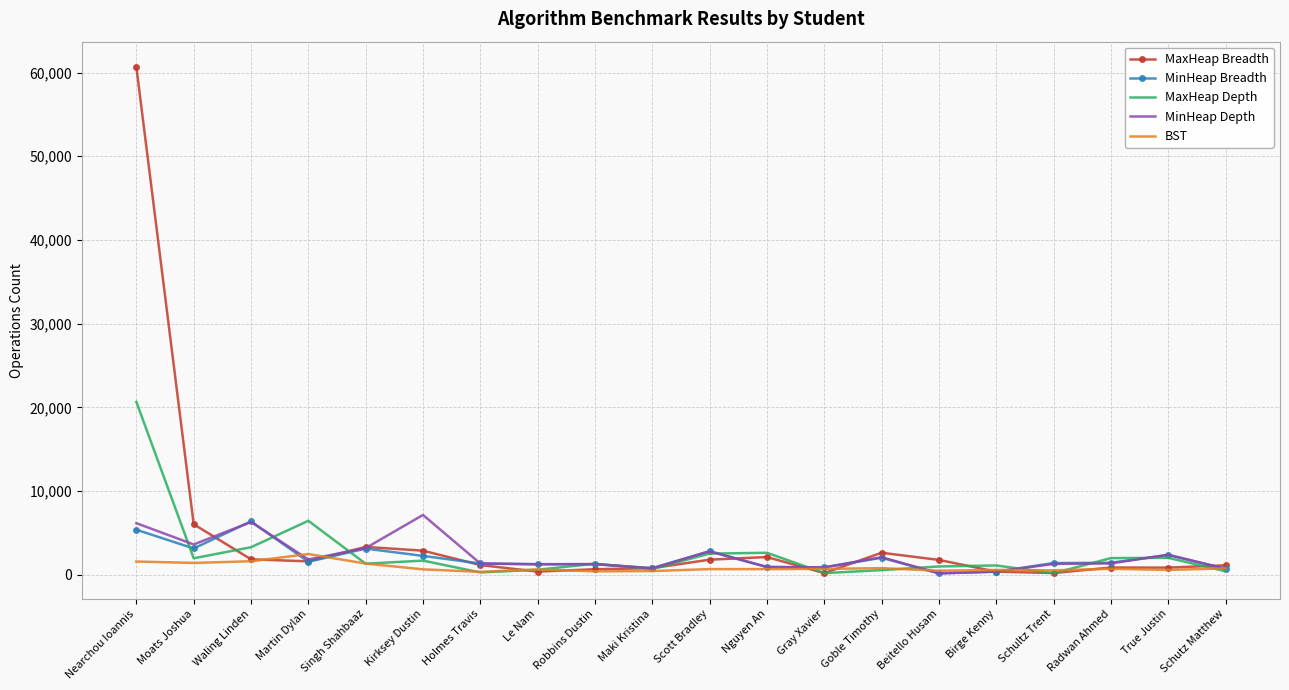

Count the number of categories in the chart.

20